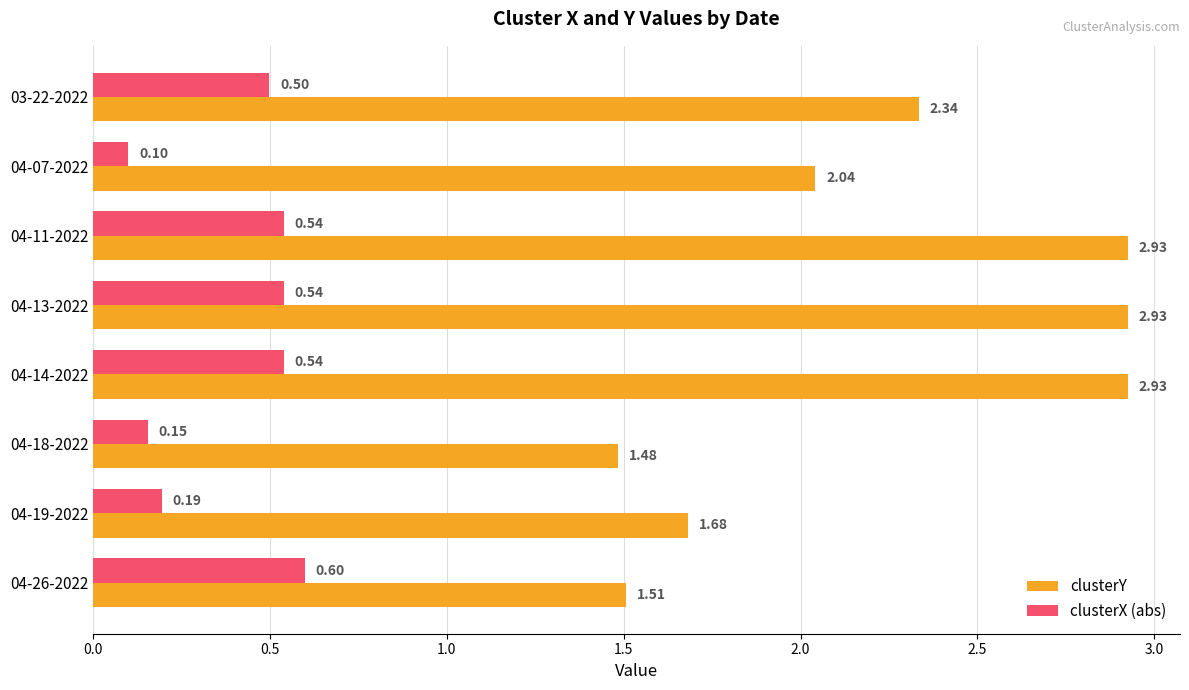

What is the average value of the clusterX (abs) series?

0.4